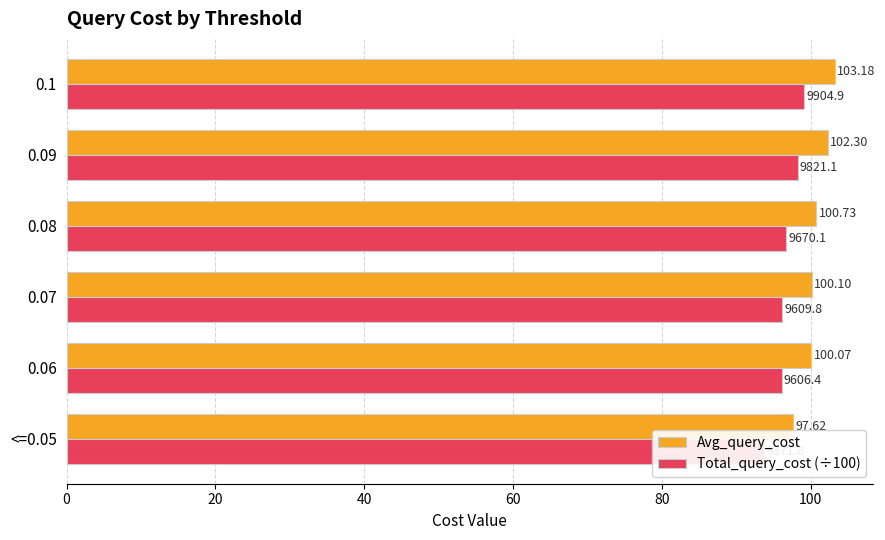

Reading left to right, transcribe all the data shown in this chart.

Avg_query_cost: 97.6	100.1	100.1	100.7	102.3	103.2
Total_query_cost (÷100): 93.7	96.1	96.1	96.7	98.2	99.0